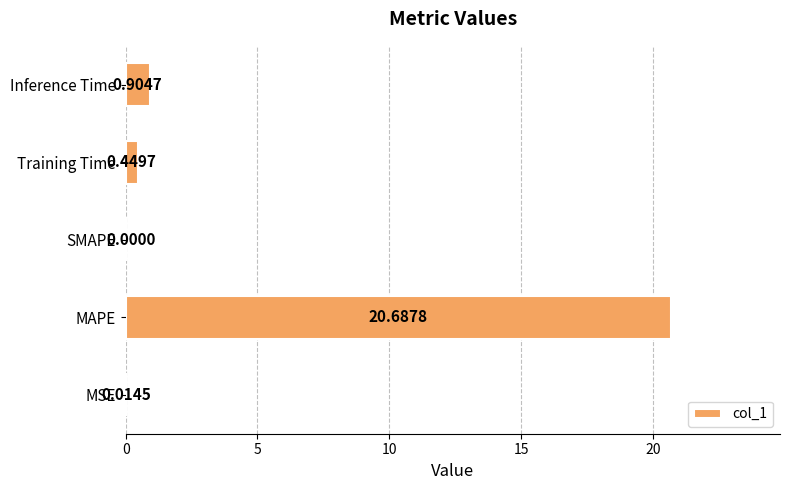

What is the average value?

4.4